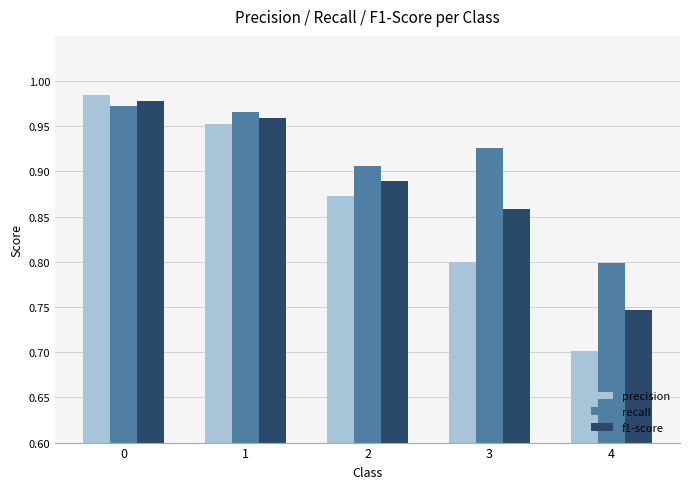

The value of recall at 0 is 0.5. True or false?

False